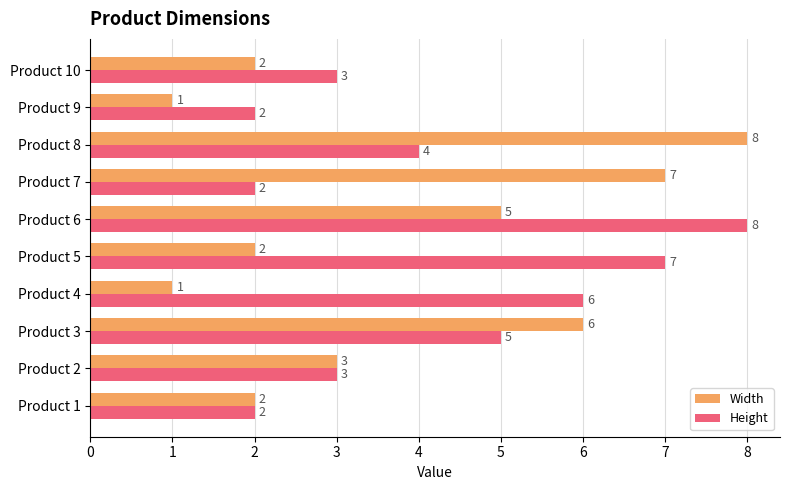

Which series changed the most between Product 2 and Product 7?

Width